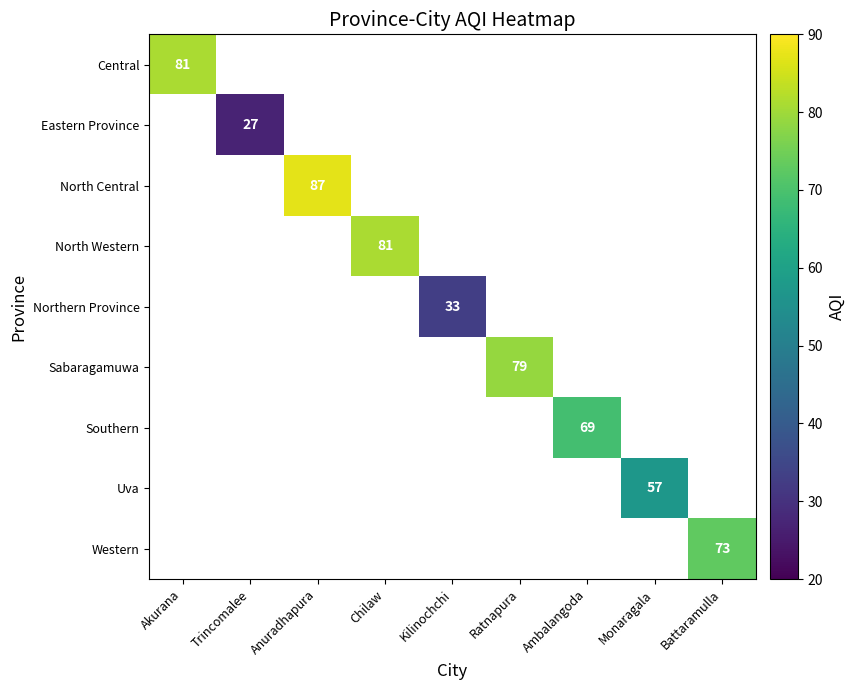

Which category has the highest value across all series?

Anuradhapura